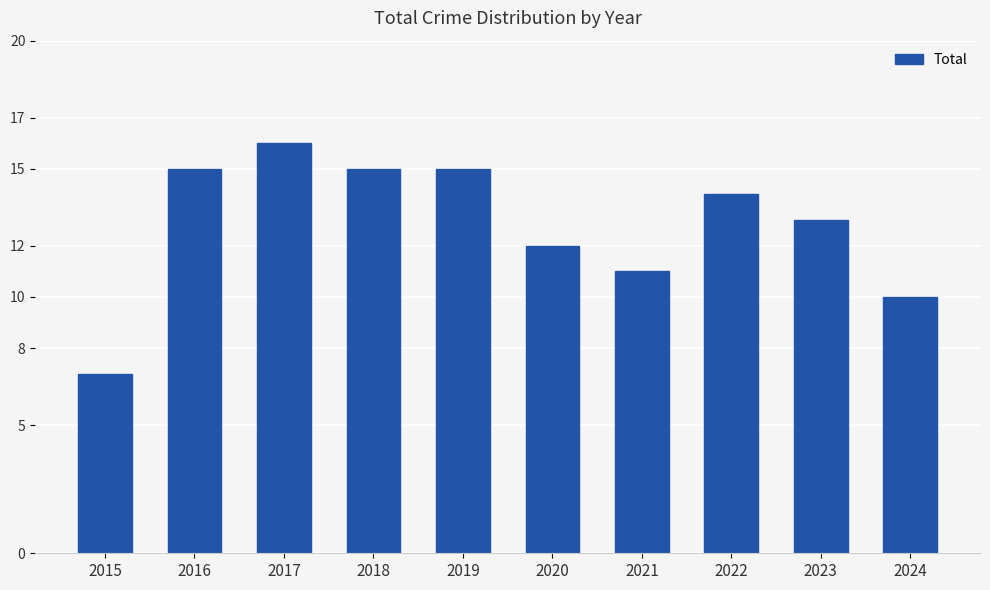

Between 2015 and 2019, which is larger?

2019